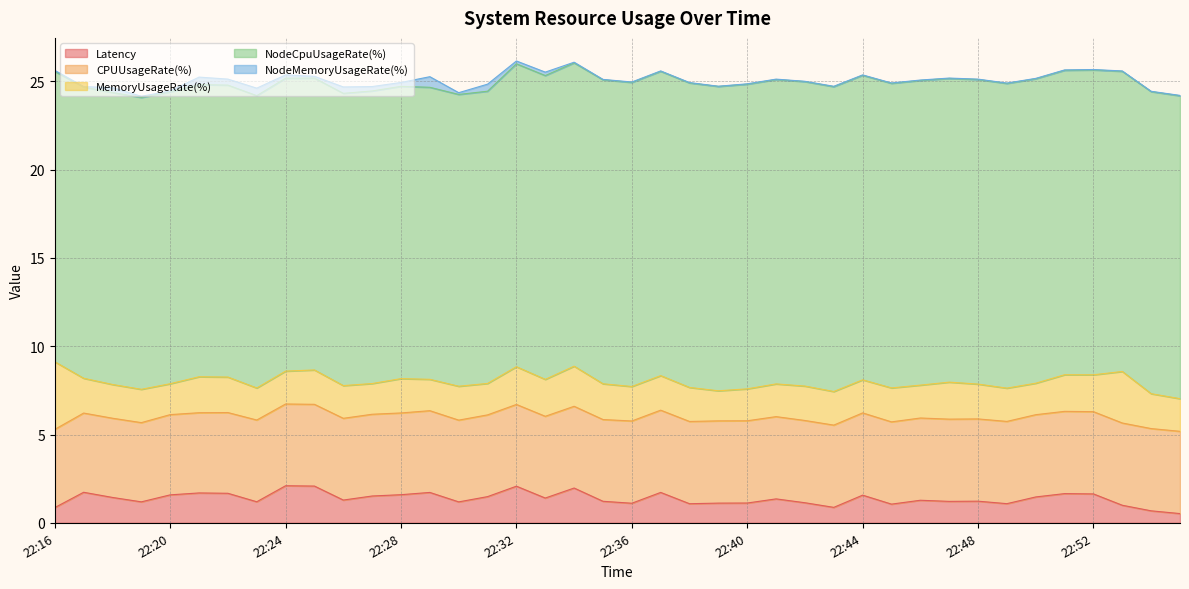

Where is CPUUsageRate(%) nearest to the value 4?

22:16